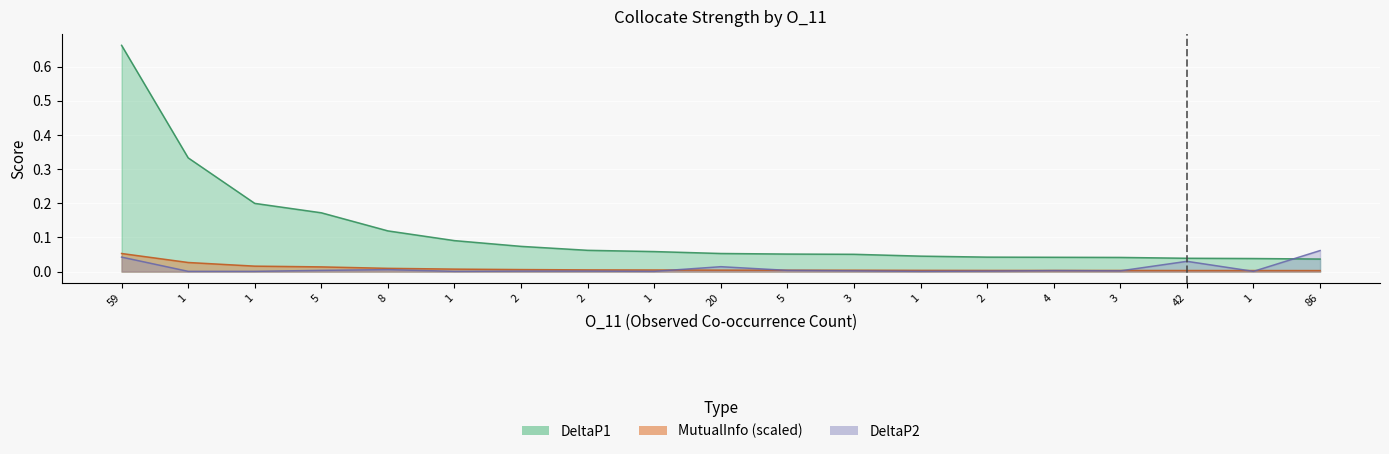

Which series has the largest total across all categories?

DeltaP1